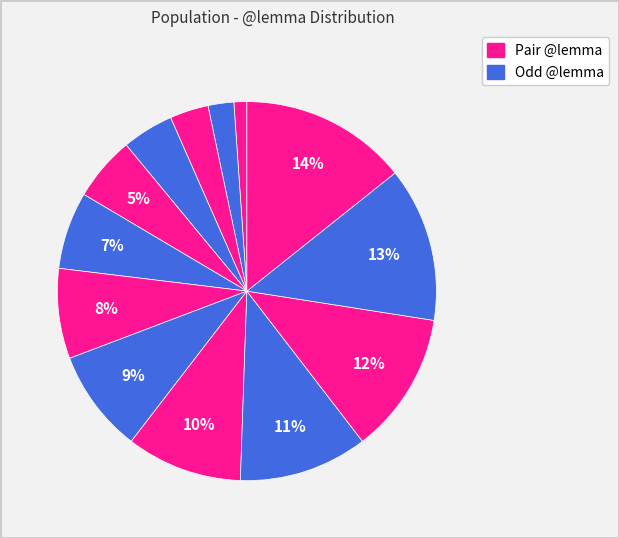

Is there any slice that represents more than half of the pie?

No